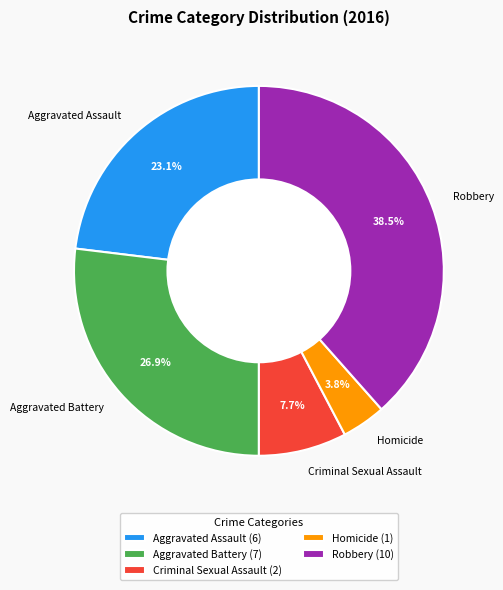

To the nearest percent, what is the difference between the Aggravated Assault and Criminal Sexual Assault slice percentages?

15%